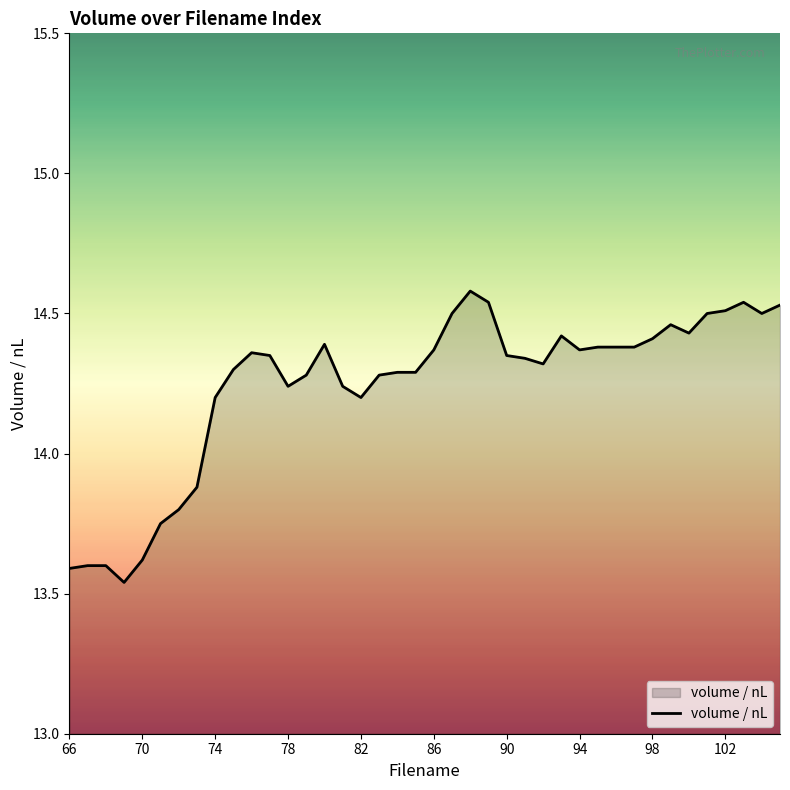

What is the difference between the maximum and minimum values?

1.0